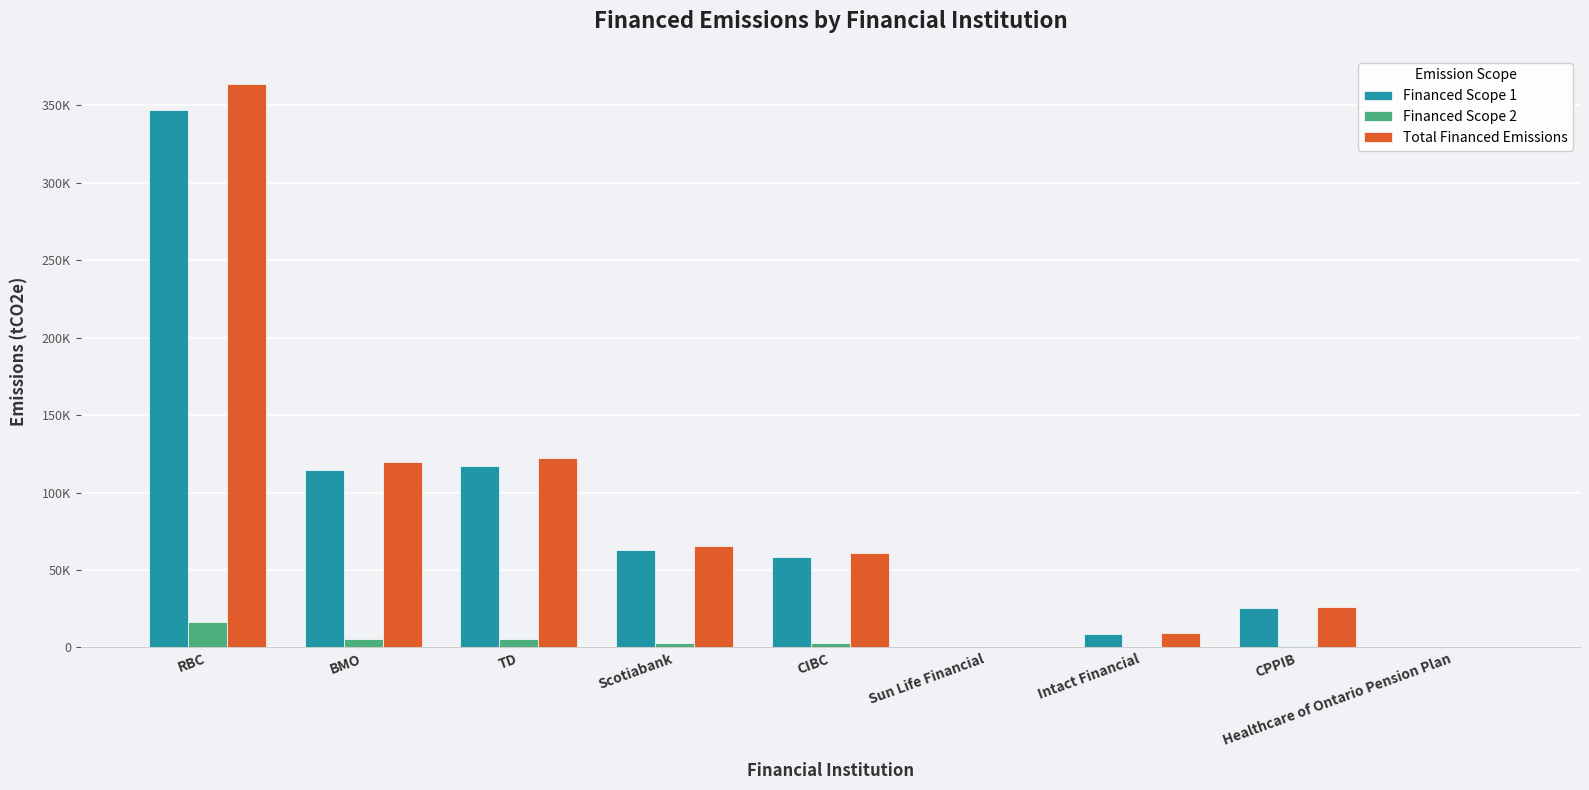

What is the sum of all Financed Scope 2 values?

35375.0